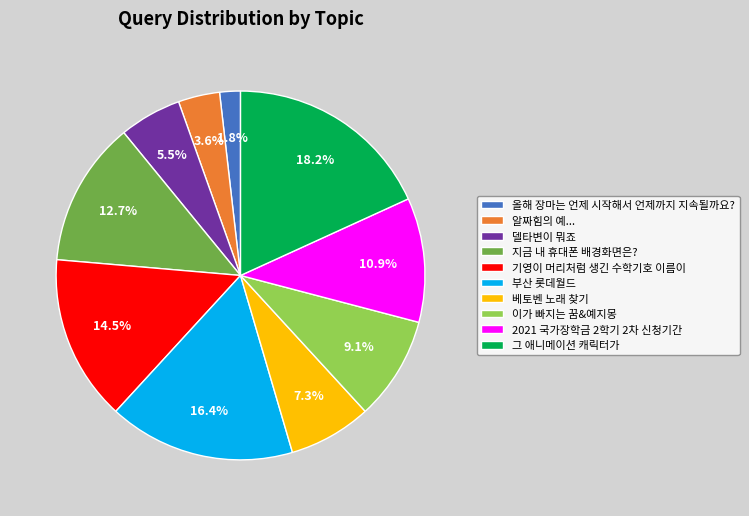

What percentage is NOT represented by 지금 내 휴대폰 배경화면은??

87.3%